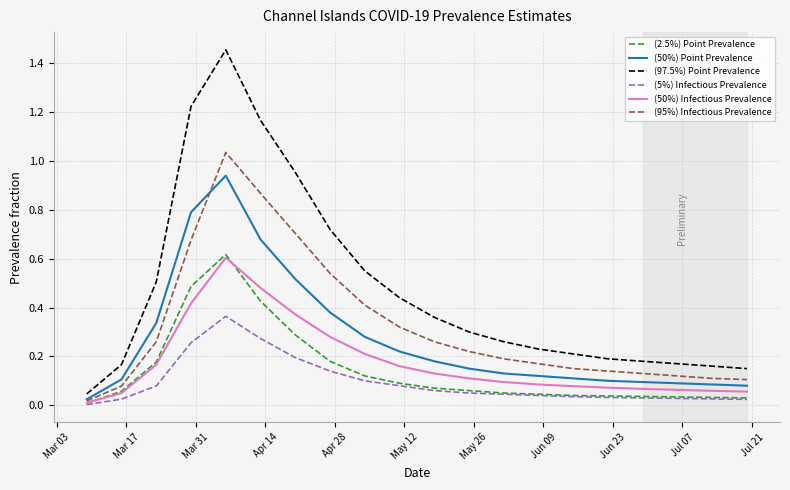

Does the chart have visible grid lines?

Yes